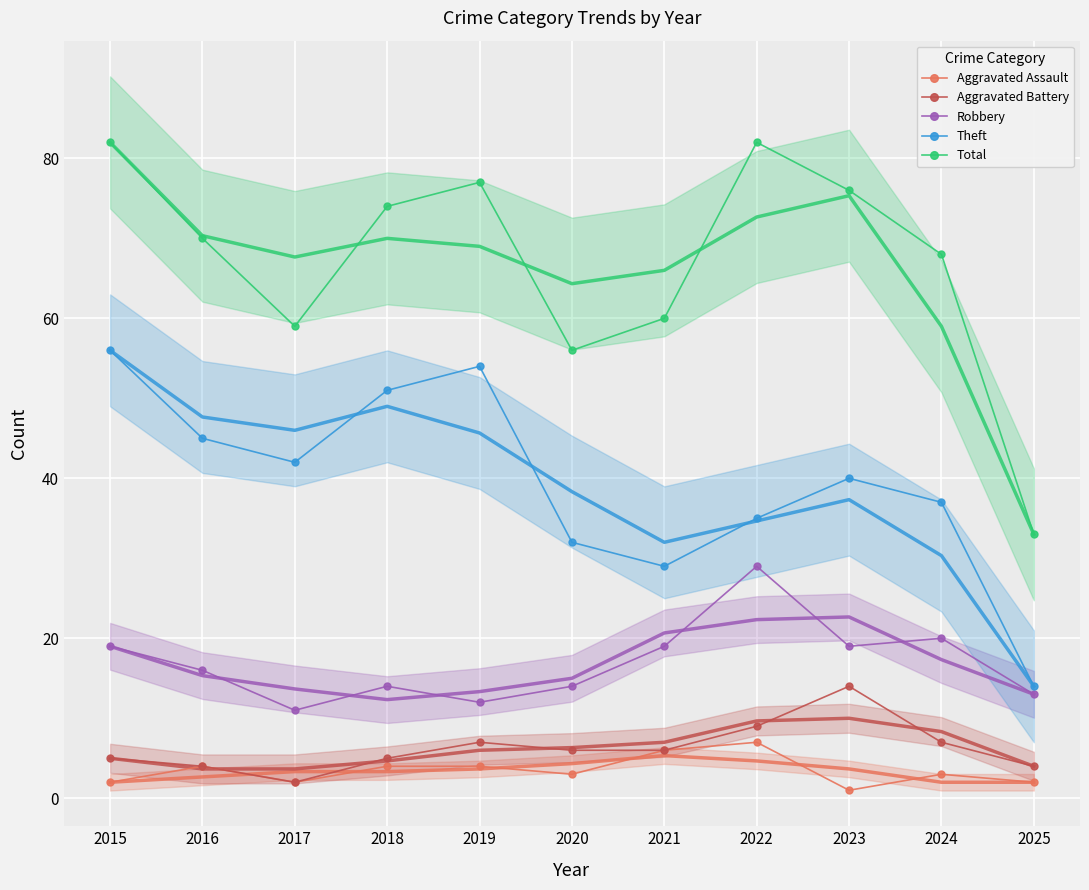

Rank the series by their maximum value, from highest to lowest.

Total, Theft, Robbery, Aggravated Battery, Aggravated Assault